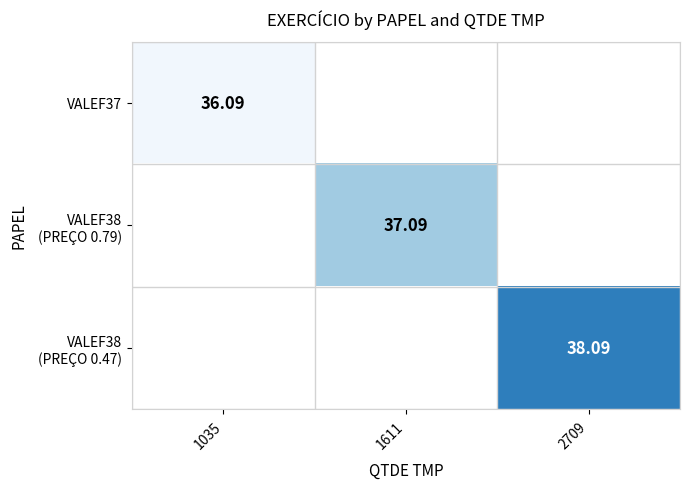

Is the value of VALEF38 (PREÇO 0.47) at 1611 greater than the value of VALEF38 (PREÇO 0.79) at 2709?

No